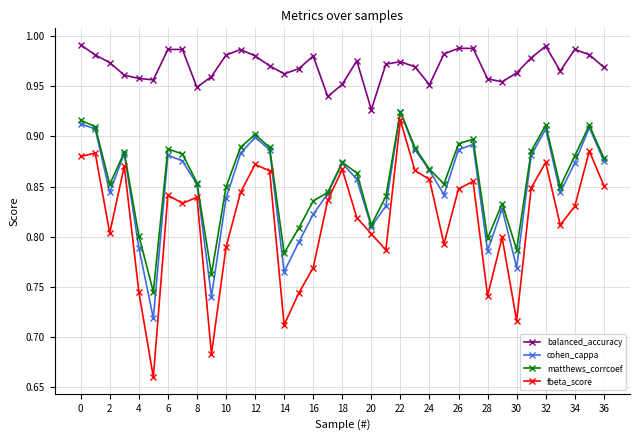

True or false: fbeta_score and balanced_accuracy cross at least once.

False